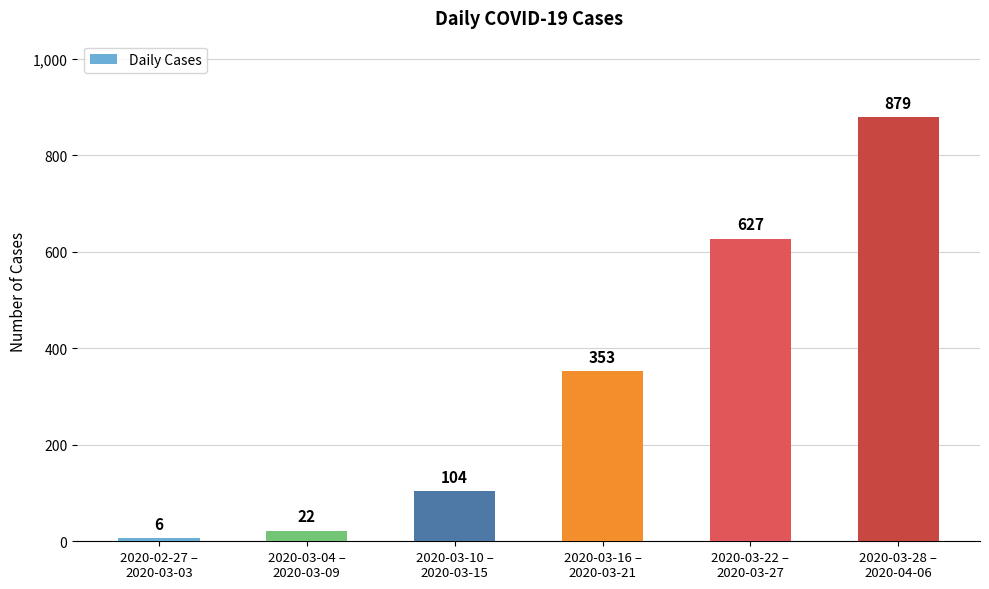

List the labels in order of value, largest first.

2020-03-28 –
2020-04-06, 2020-03-22 –
2020-03-27, 2020-03-16 –
2020-03-21, 2020-03-10 –
2020-03-15, 2020-03-04 –
2020-03-09, 2020-02-27 –
2020-03-03